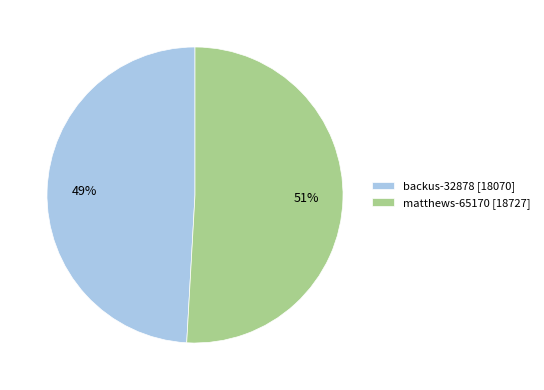

Is it true that backus-32878 is 37% of the pie?

False